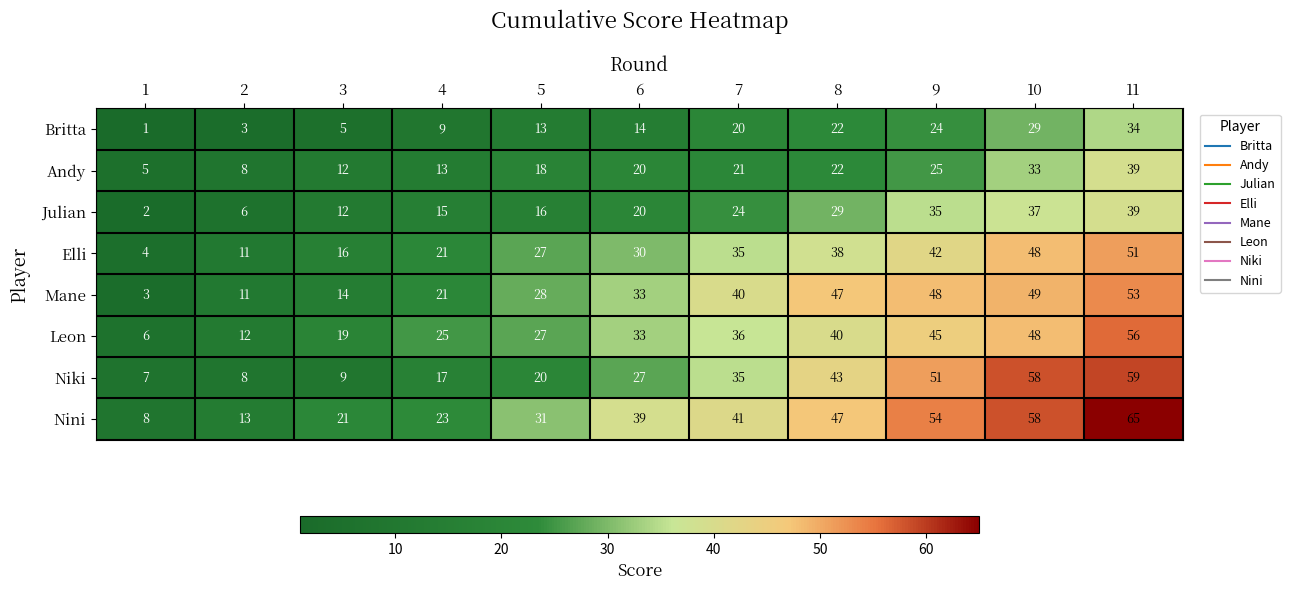

Which category has the highest value in the Niki series?

11